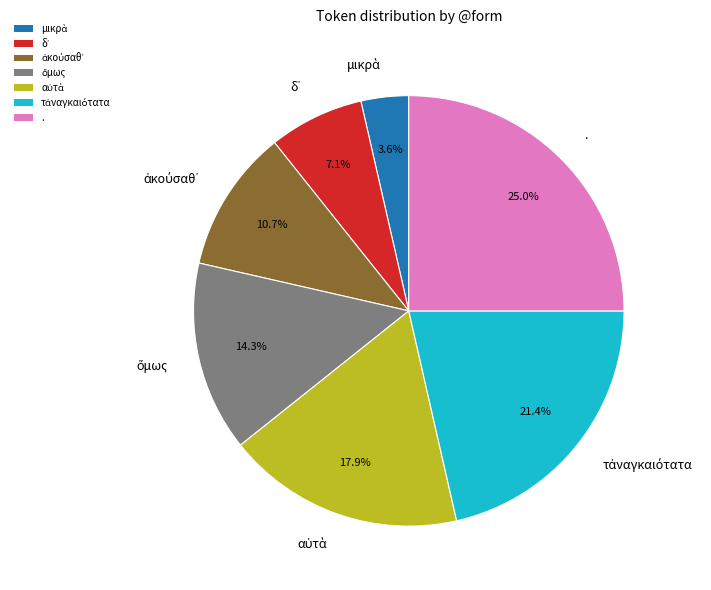

Does . account for over 50% of the chart?

No